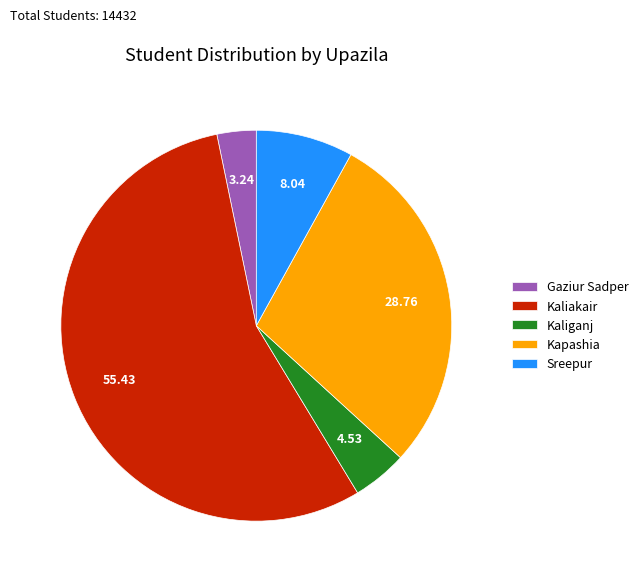

Which has a higher value, Gaziur Sadper or Kapashia?

Kapashia